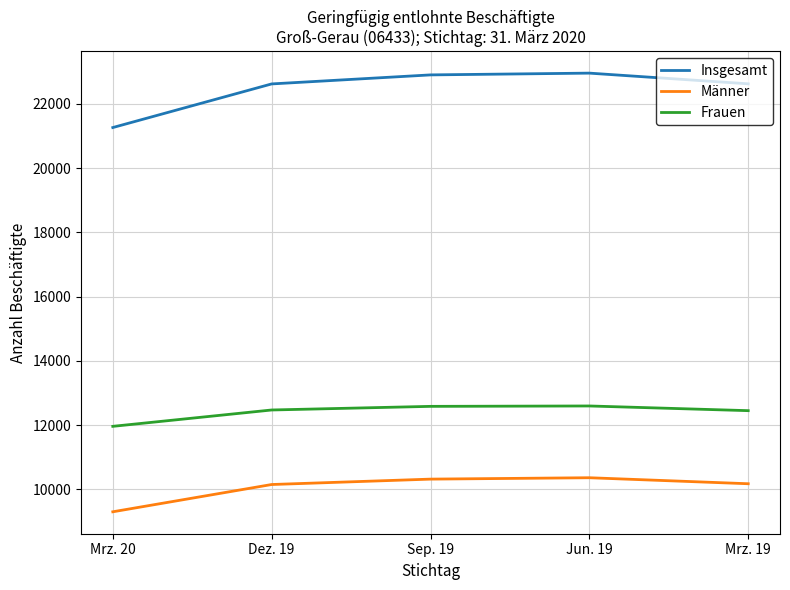

Which series has the largest range (max minus min)?

Insgesamt